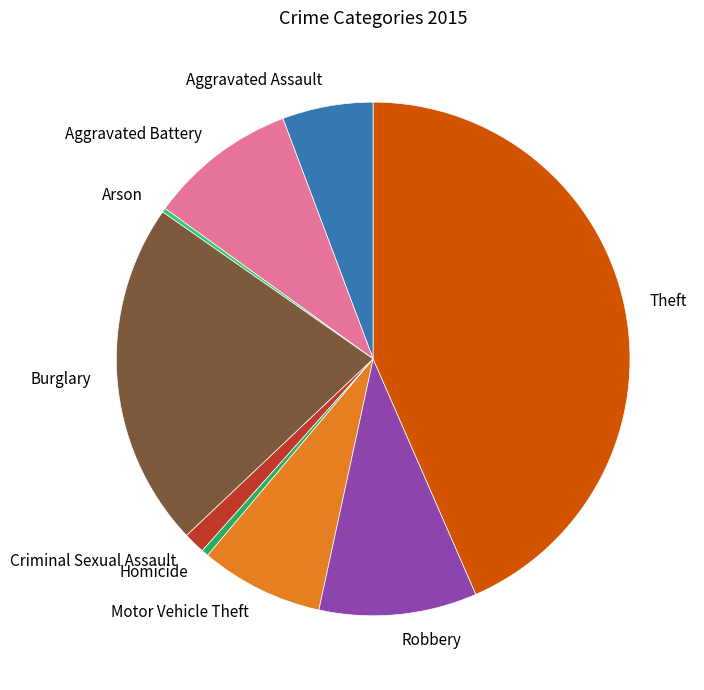

Which category has the biggest portion of the pie?

Theft